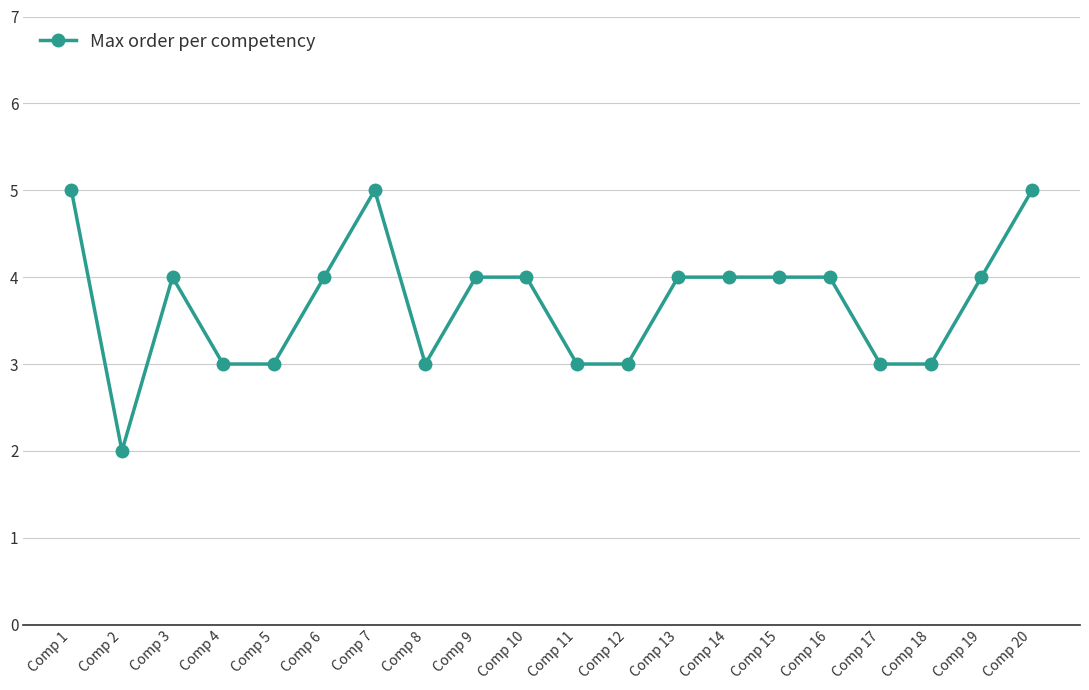

What is the difference between the second highest and minimum values?

3